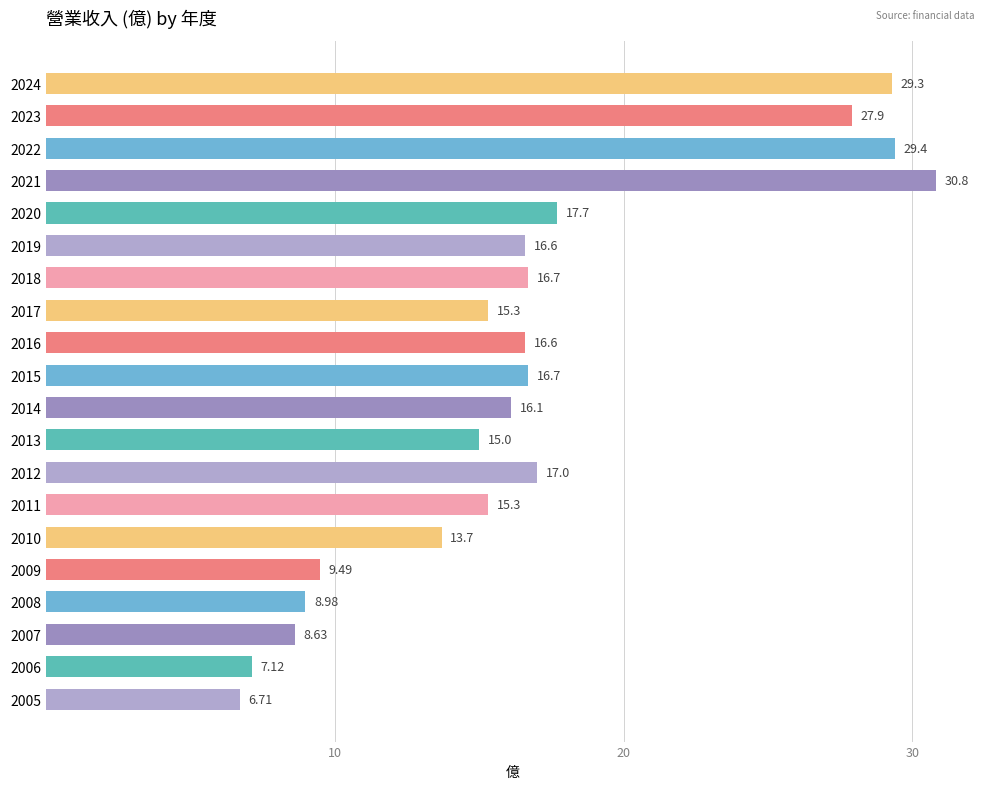

Which category has the highest value across all series?

2021